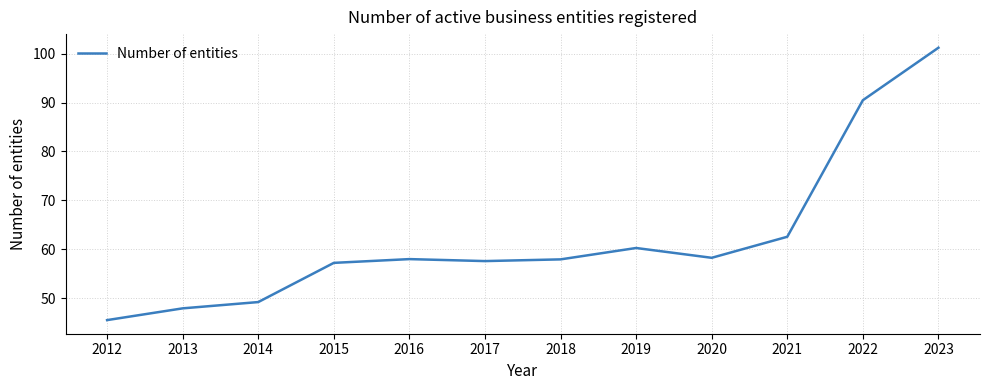

True or false: the data has more than 0 interior local peaks.

True